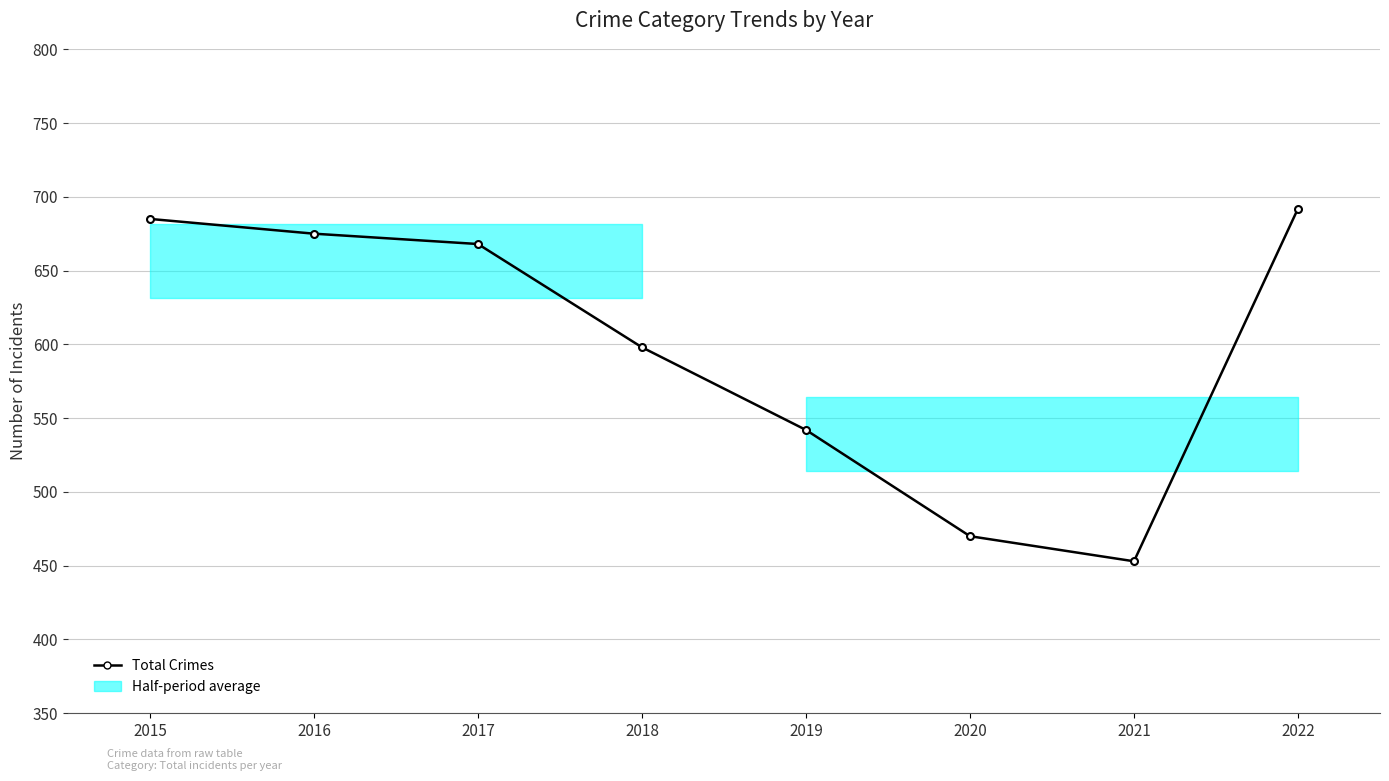

Where is the data nearest to the value 572?

2018